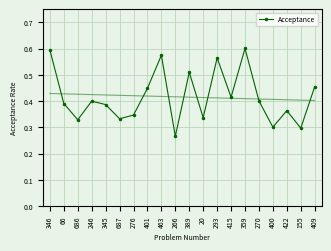

List the labels in order of value, largest first.

359, 346, 463, 293, 389, 409, 401, 415, 270, 246, 66, 345, 422, 276, 20, 687, 686, 400, 155, 266